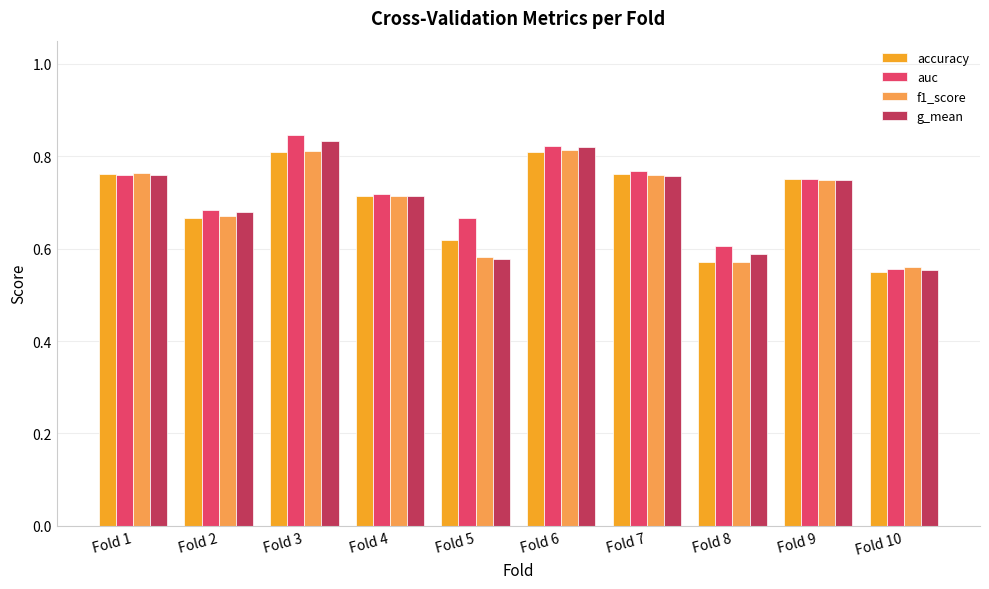

True or false: f1_score has a value of 0.3 at Fold 3.

False